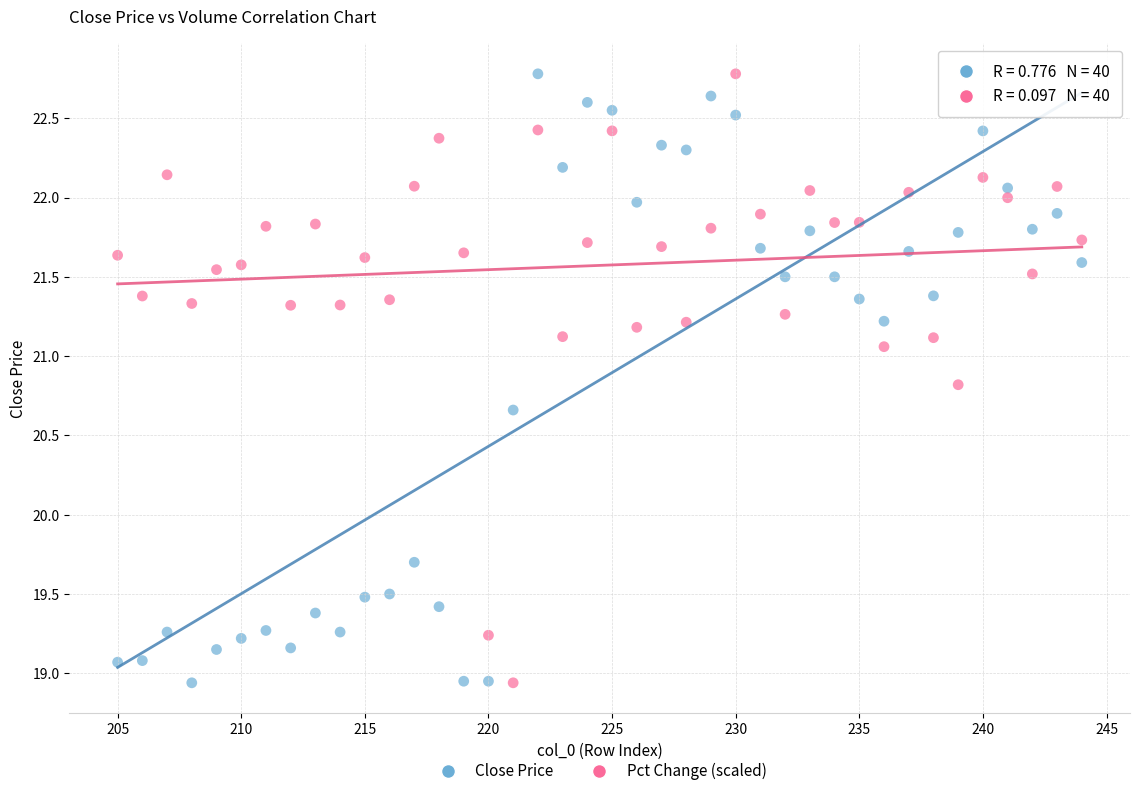

What is the X range (max minus min) for the scatter plot?

39.0